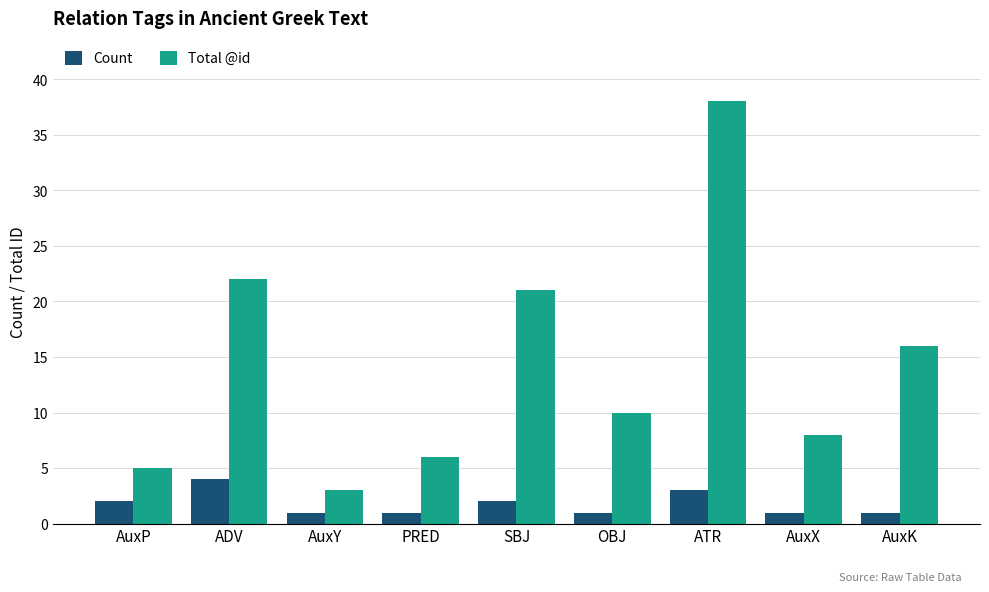

The value of Total @id at AuxP is 3. True or false?

False